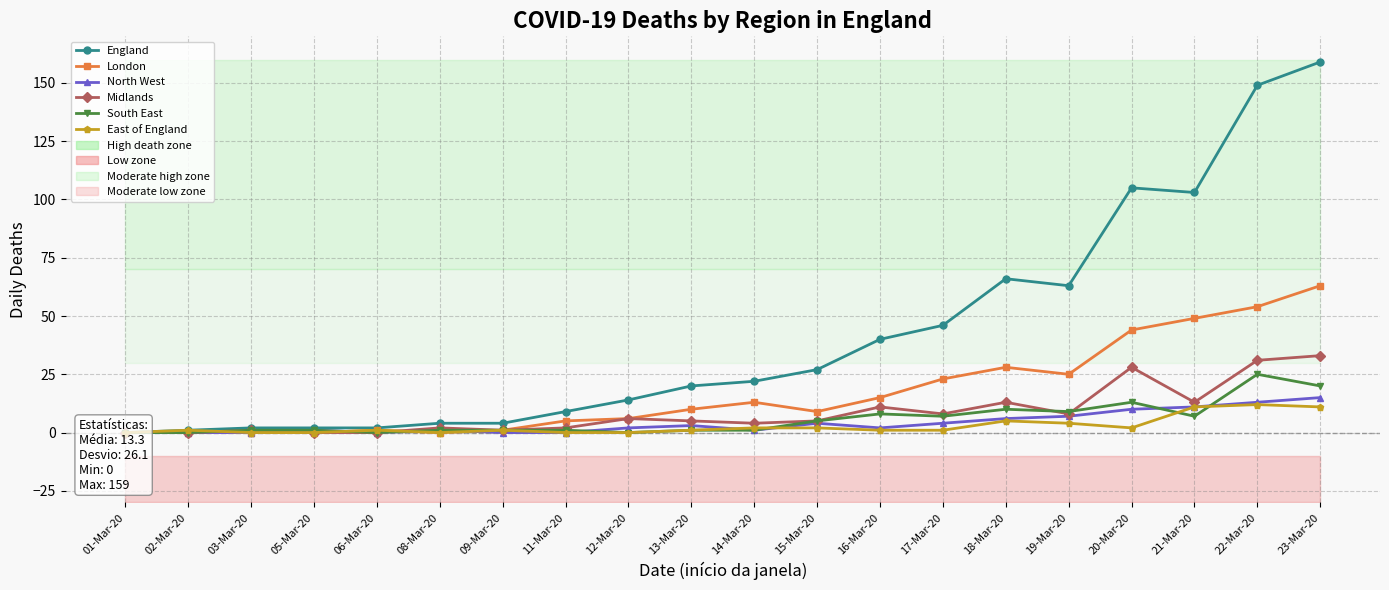

What is the sum of the South East values at 22-Mar-20 and 01-Mar-20?

25